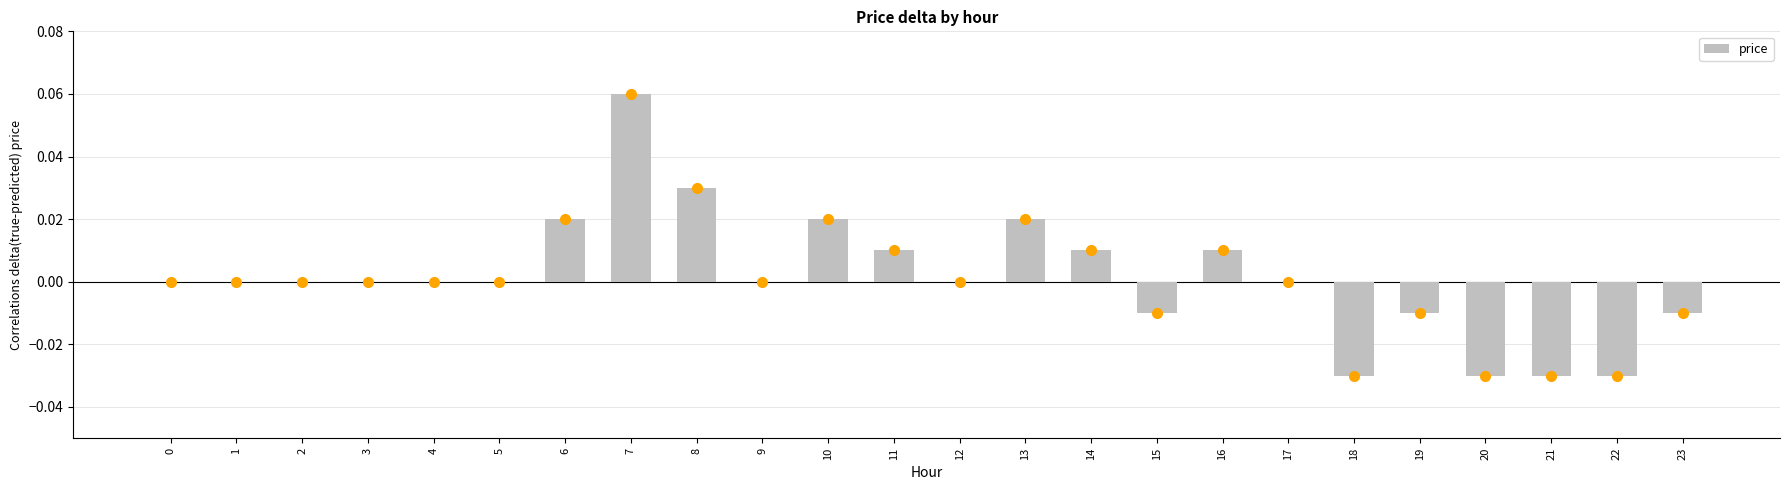

Which has a higher value, 22 or 6?

6